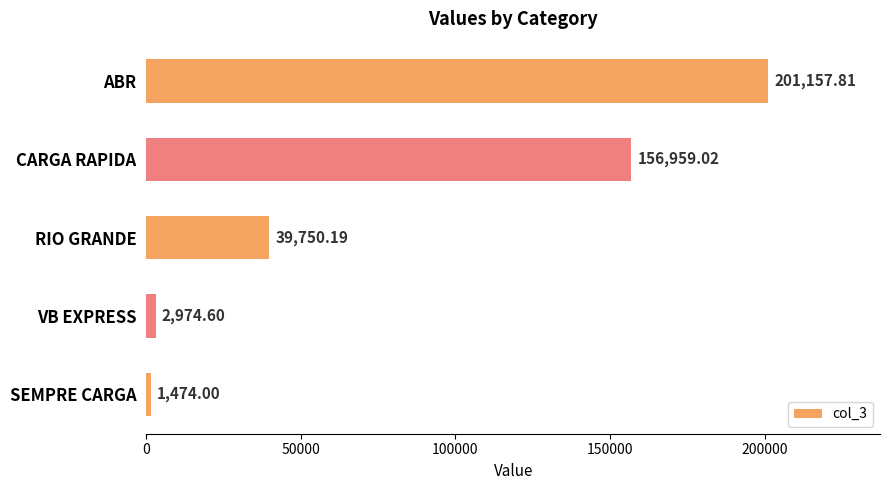

Count the number of values greater than 39750.

3